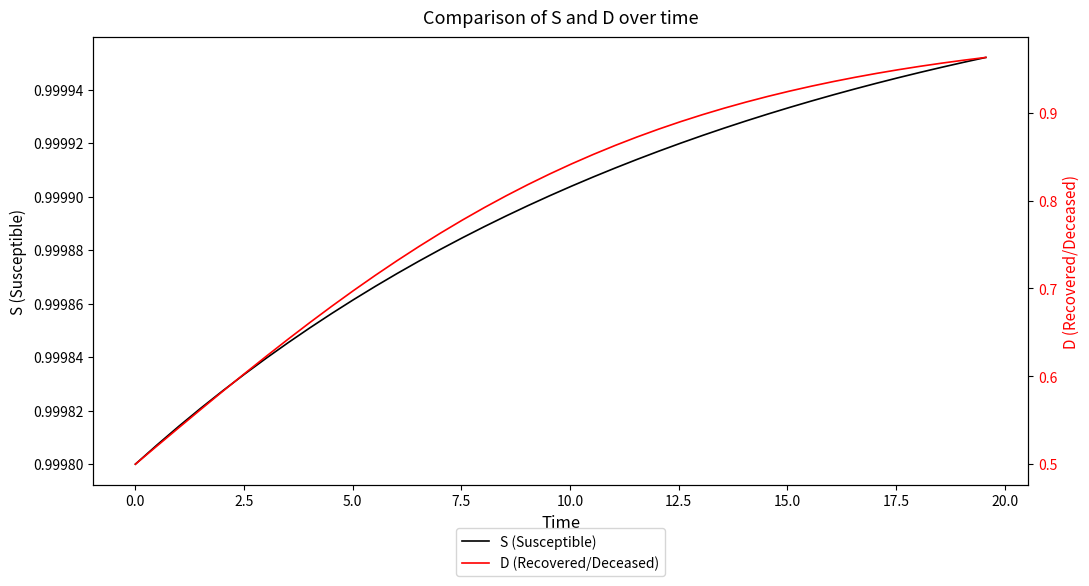

Reading right to left, transcribe all the data shown in this chart.

S (Susceptible): 1.0	1.0	1.0	1.0	1.0	1.0	1.0	1.0	1.0	1.0	1.0	1.0	1.0	1.0	1.0	1.0	1.0	1.0	1.0	1.0	1.0	1.0	1.0	1.0	1.0	1.0	1.0	1.0	1.0	1.0	1.0	1.0	1.0	1.0	1.0	1.0	1.0	1.0	1.0	1.0
D (Recovered/Deceased): 1.0	1.0	1.0	1.0	0.9	0.9	0.9	0.9	0.9	0.9	0.9	0.9	0.9	0.9	0.9	0.9	0.9	0.9	0.9	0.8	0.8	0.8	0.8	0.8	0.8	0.8	0.7	0.7	0.7	0.7	0.7	0.7	0.6	0.6	0.6	0.6	0.6	0.5	0.5	0.5